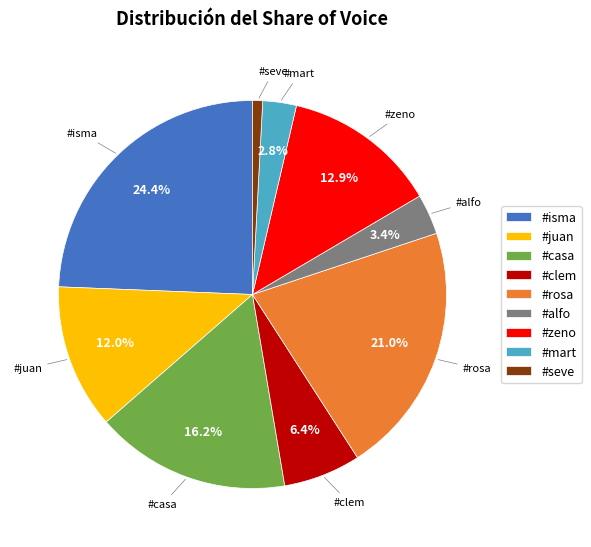

Does any single category account for the majority?

No